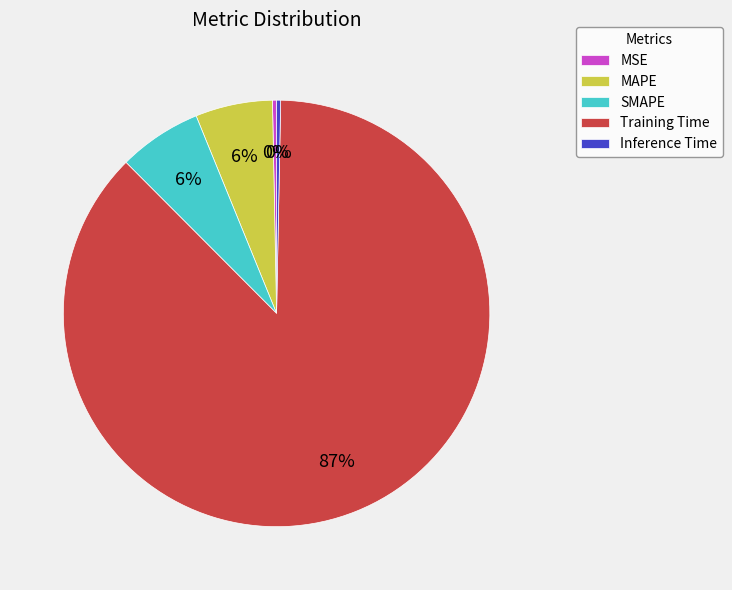

To the nearest percent, what portion does SMAPE represent?

6%